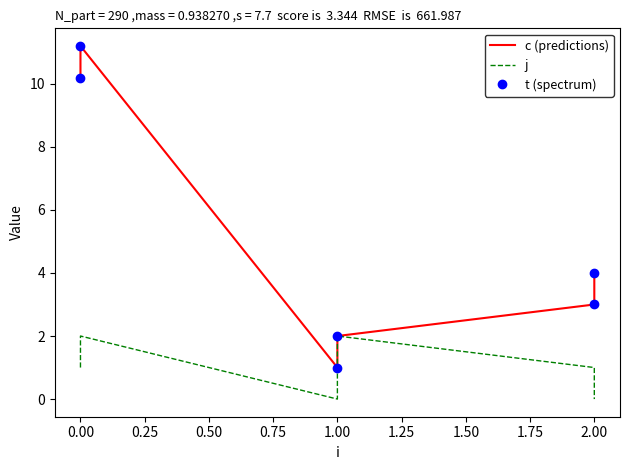

Which series has the largest total across all categories?

c (predictions)